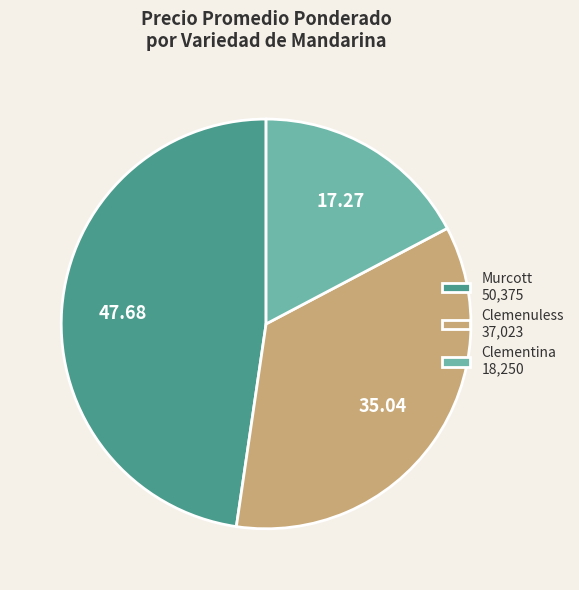

Rank the categories by value from highest to lowest.

Murcott 50,375, Clemenuless 37,023, Clementina 18,250